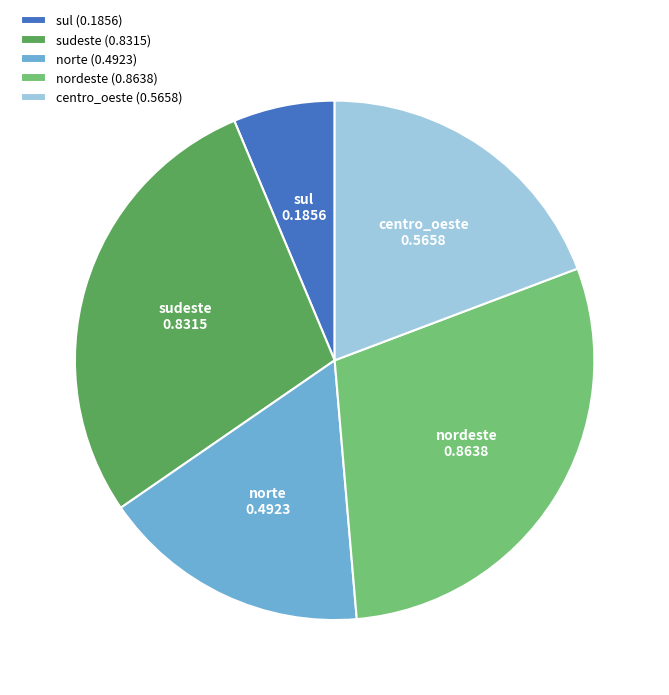

Combined, do centro_oeste (0.5658) and sul (0.1856) account for over 50%?

No